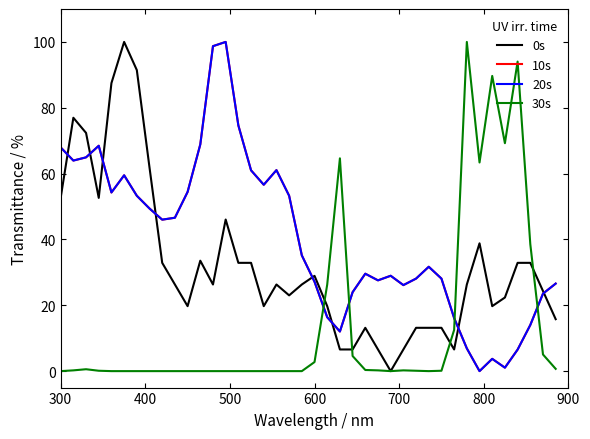

What is the greatest value displayed?

100.0